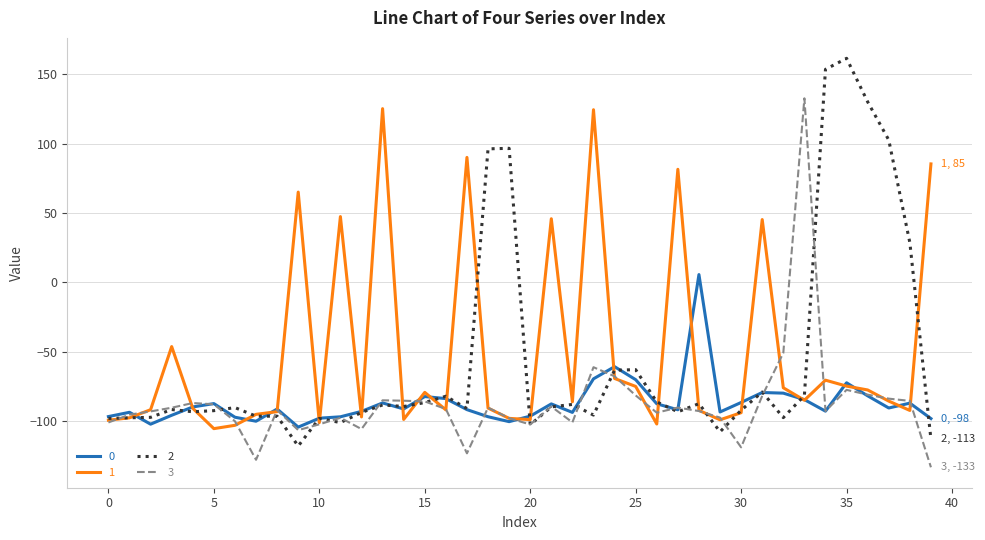

What is the highest value of the 3 series?

132.8